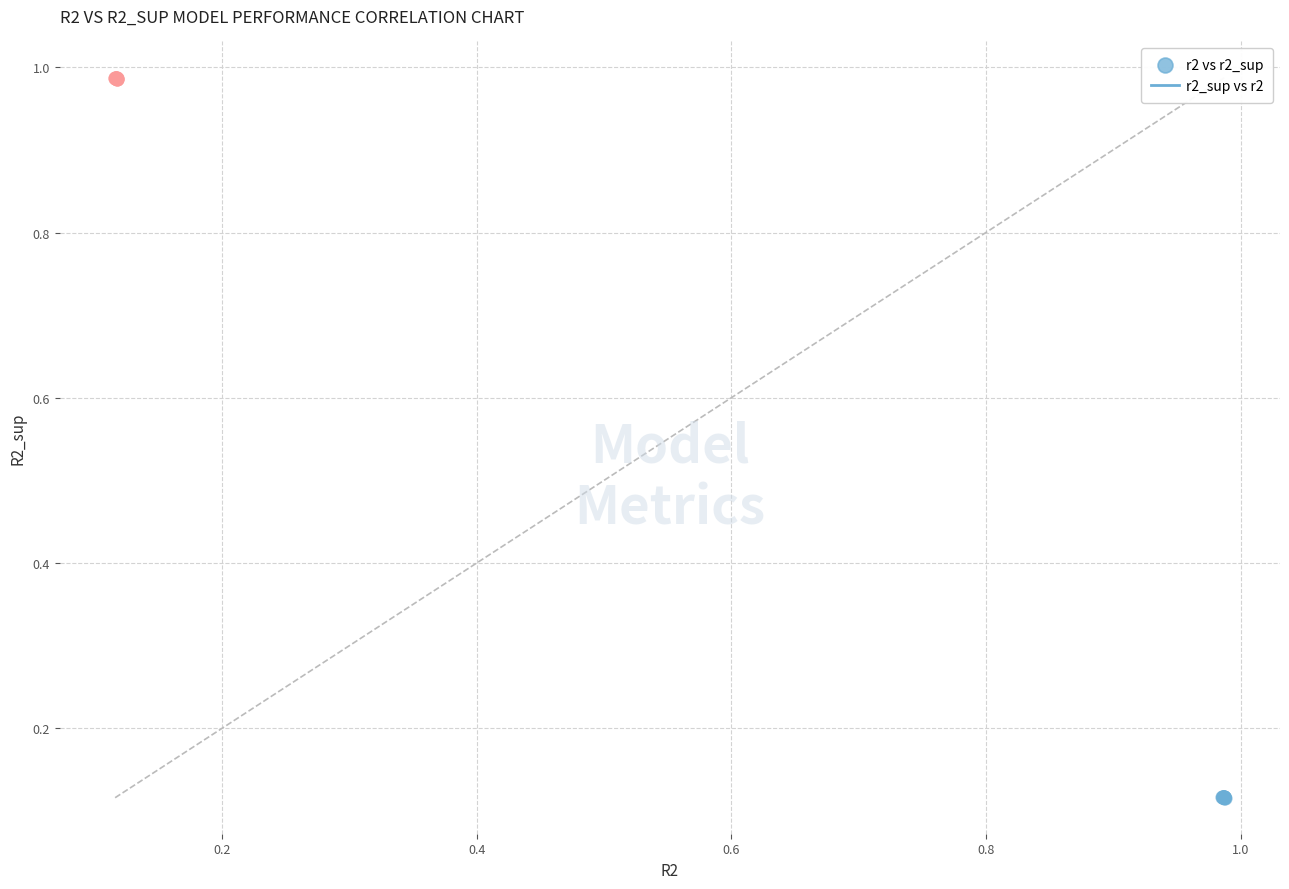

Which series contains the highest Y value?

r2_sup vs r2